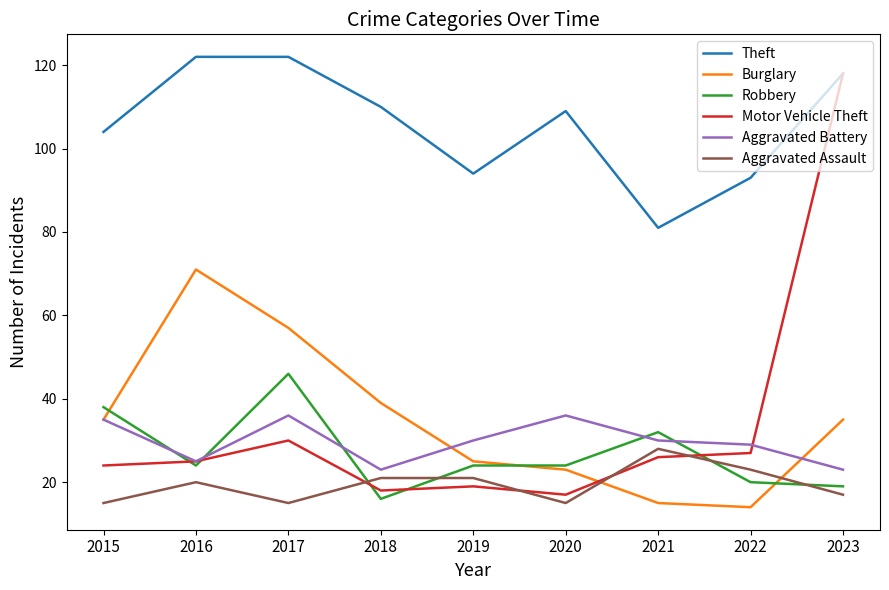

How many lines are shown in the chart?

6